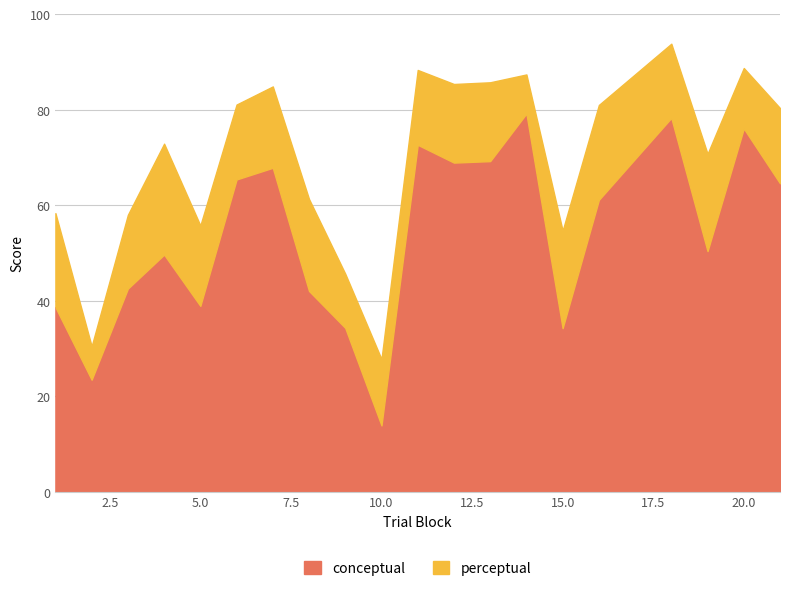

List the series in order of their overall mean, highest first.

conceptual, perceptual